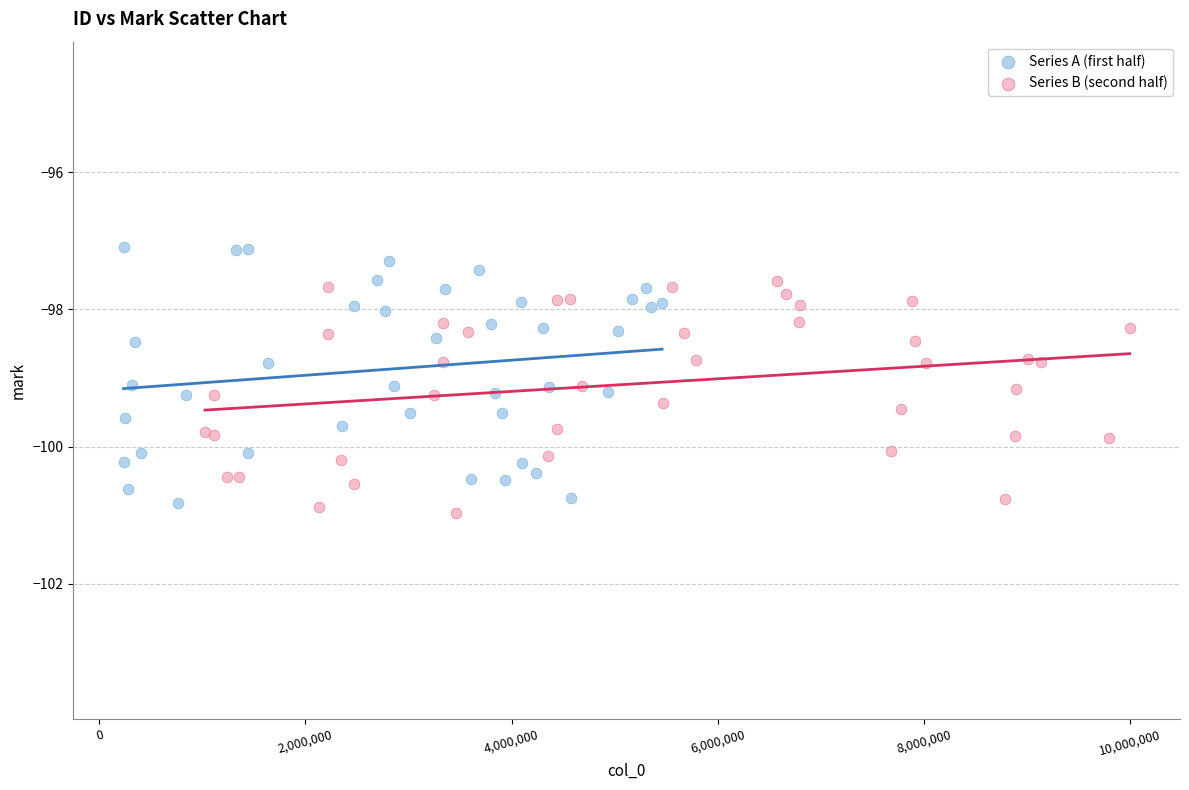

Which series contains the lowest Y value?

Series B (second half)